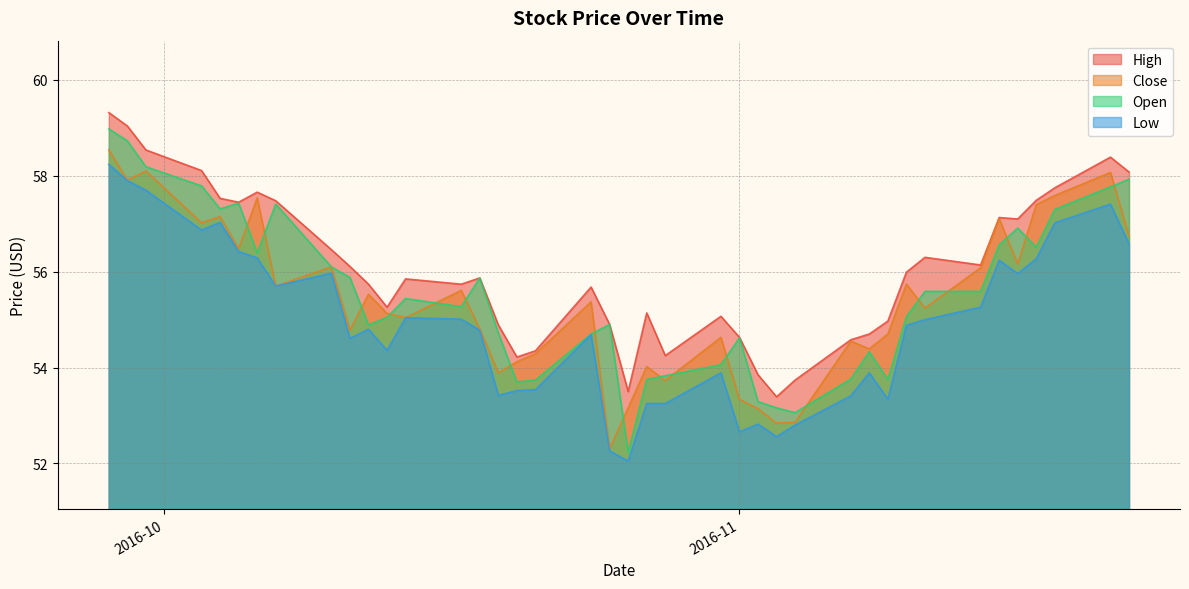

Which series has the largest total across all categories?

High